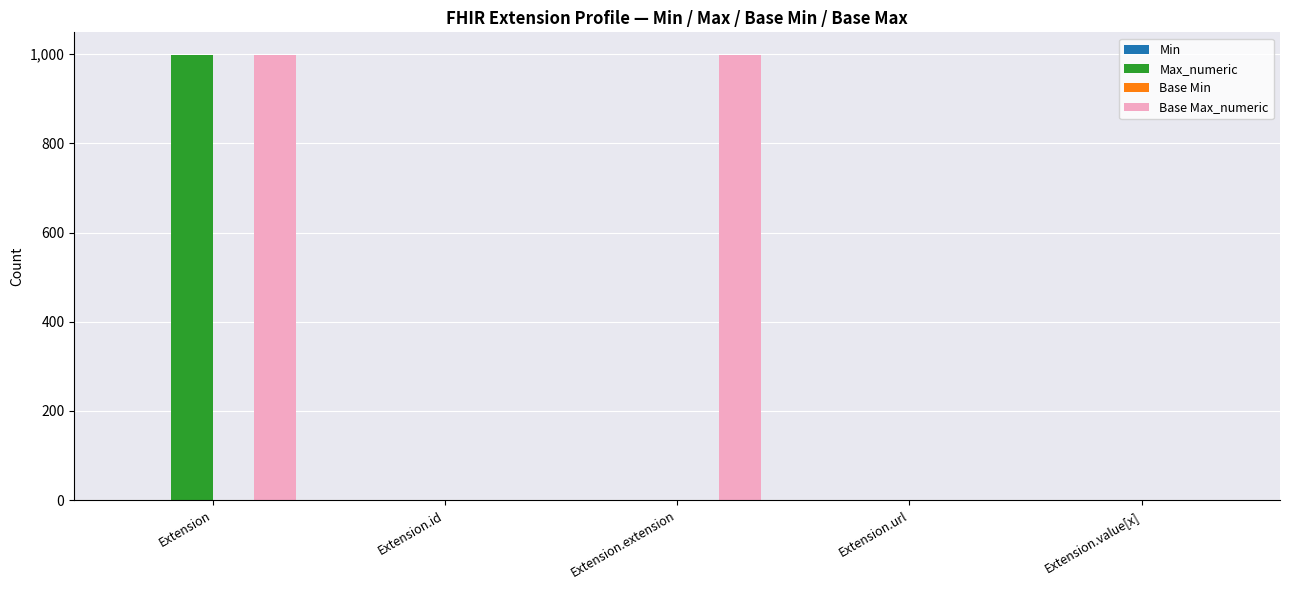

True or false: Max_numeric has a value of 439 at Extension.extension.

False